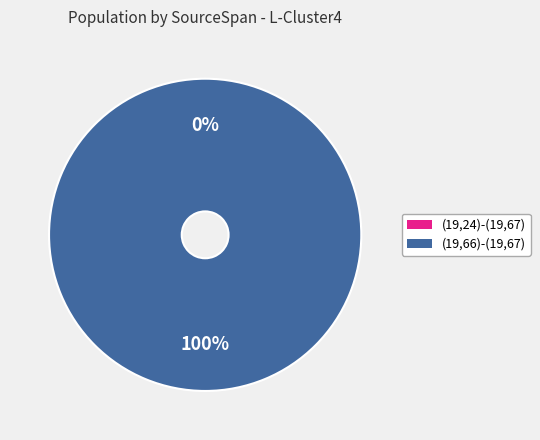

Is it true that (19,66)-(19,67) is 100% of the pie?

True